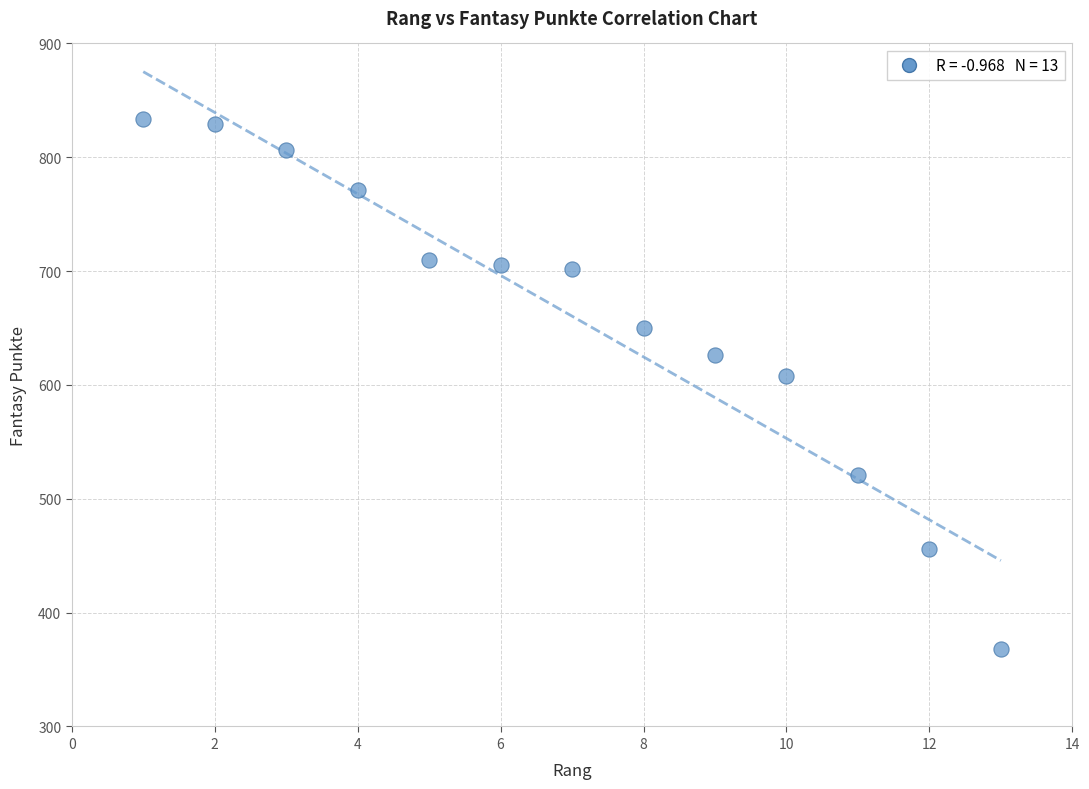

What is the range of Y values (max minus min)?

466